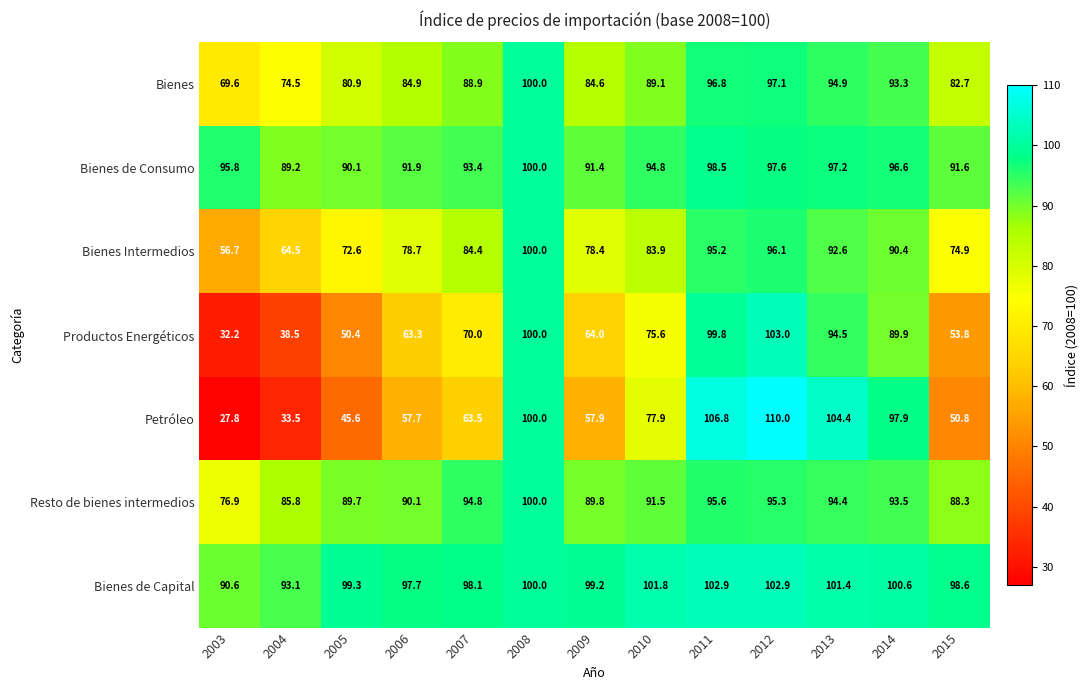

Is it true that Bienes equals 141.3 at 2010?

False